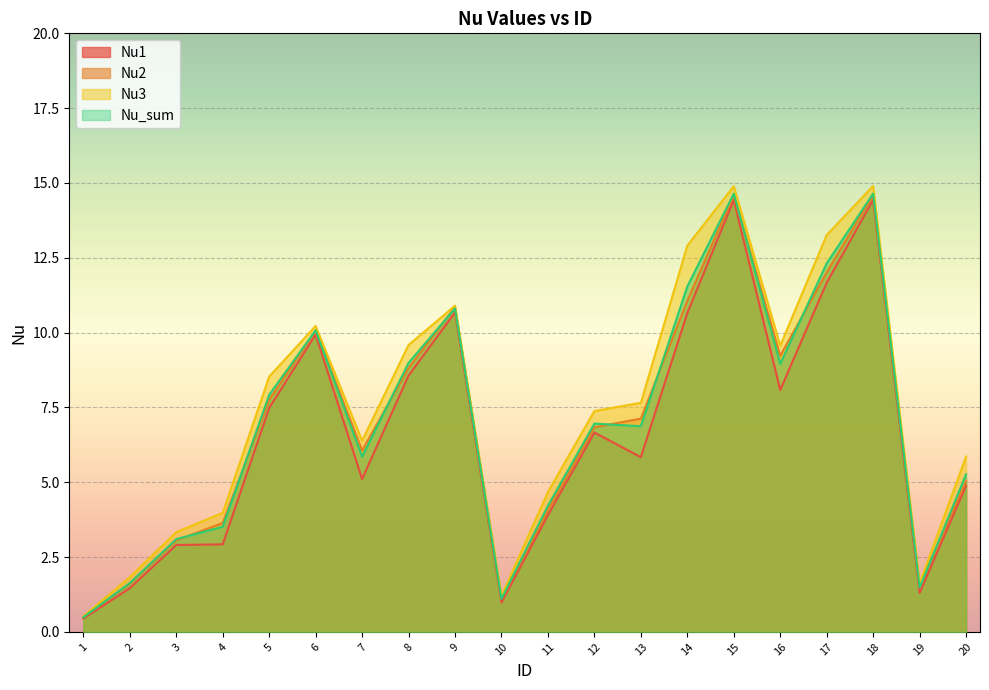

What is the total value across all series at 4?

14.1